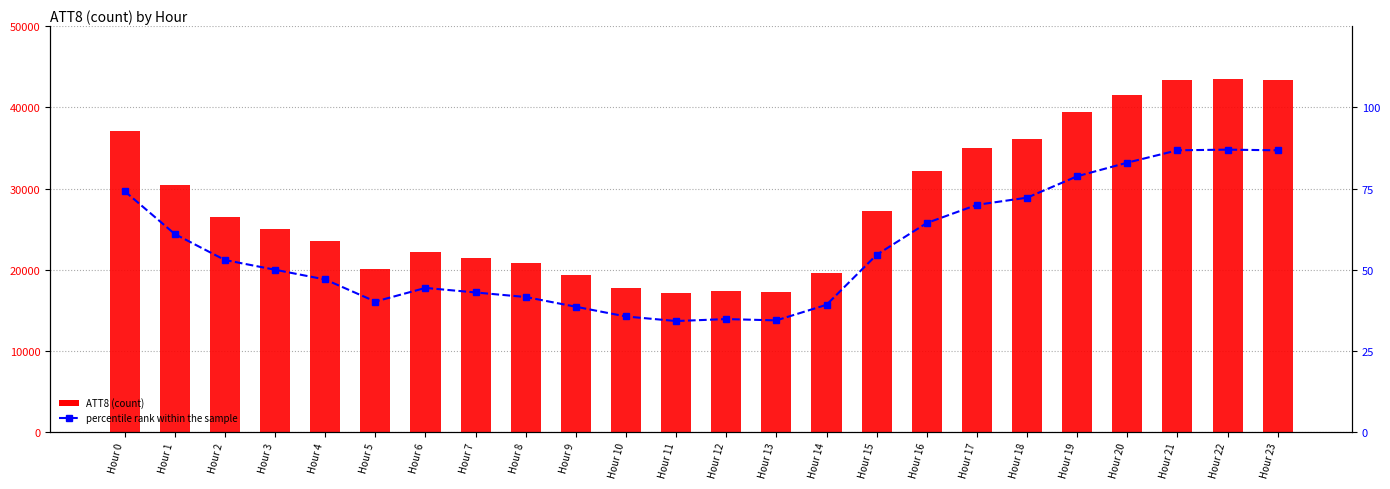

At which category is the sum across all series the highest?

Hour 22